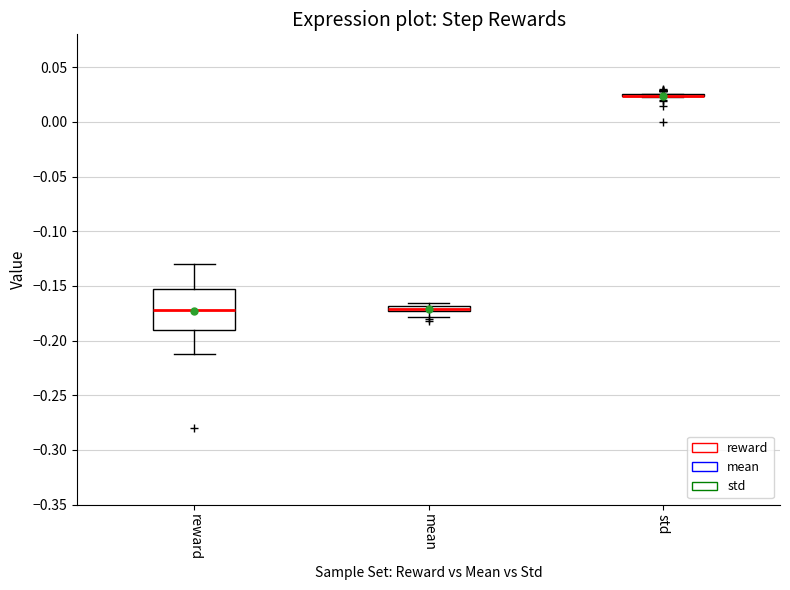

Where does the lower whisker of the box for reward end on the y-axis? The values are not printed on the chart, so give them approximately, as read against the axis.

-0.210